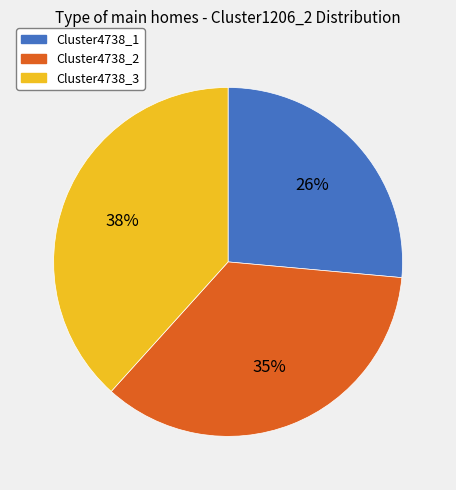

How many segments does this pie chart have?

3